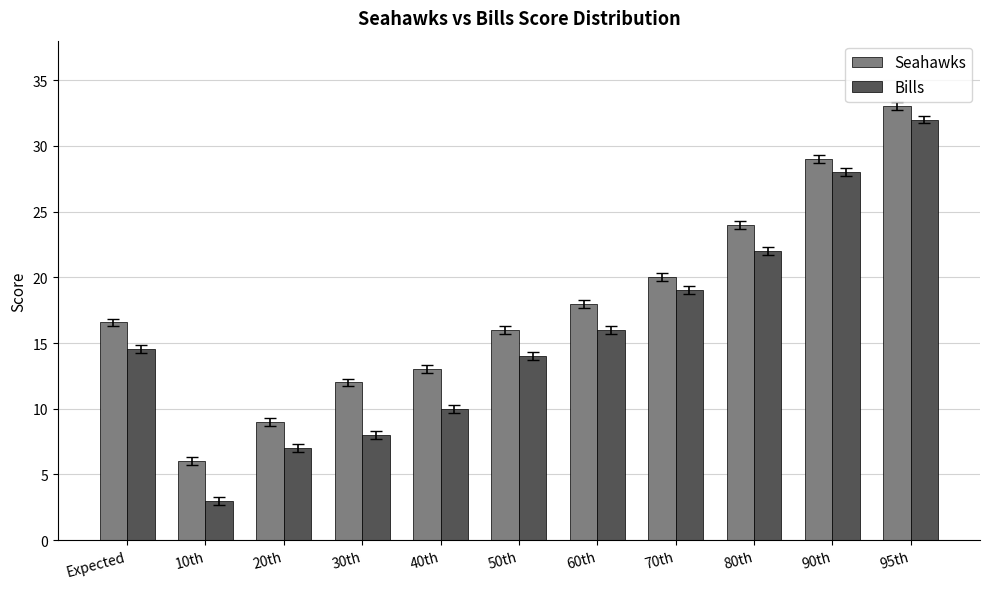

The value of Seahawks at 80th is 11.6. True or false?

False